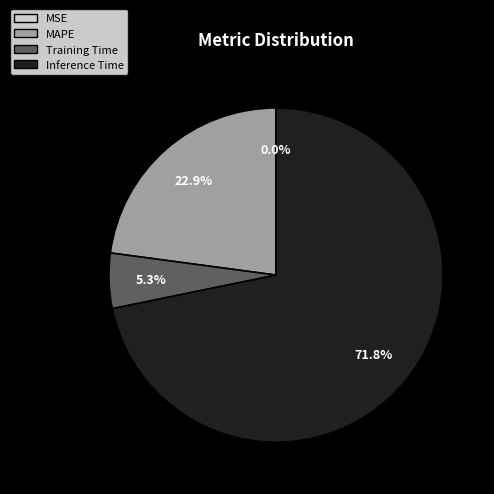

Which category has the biggest portion of the pie?

Inference Time